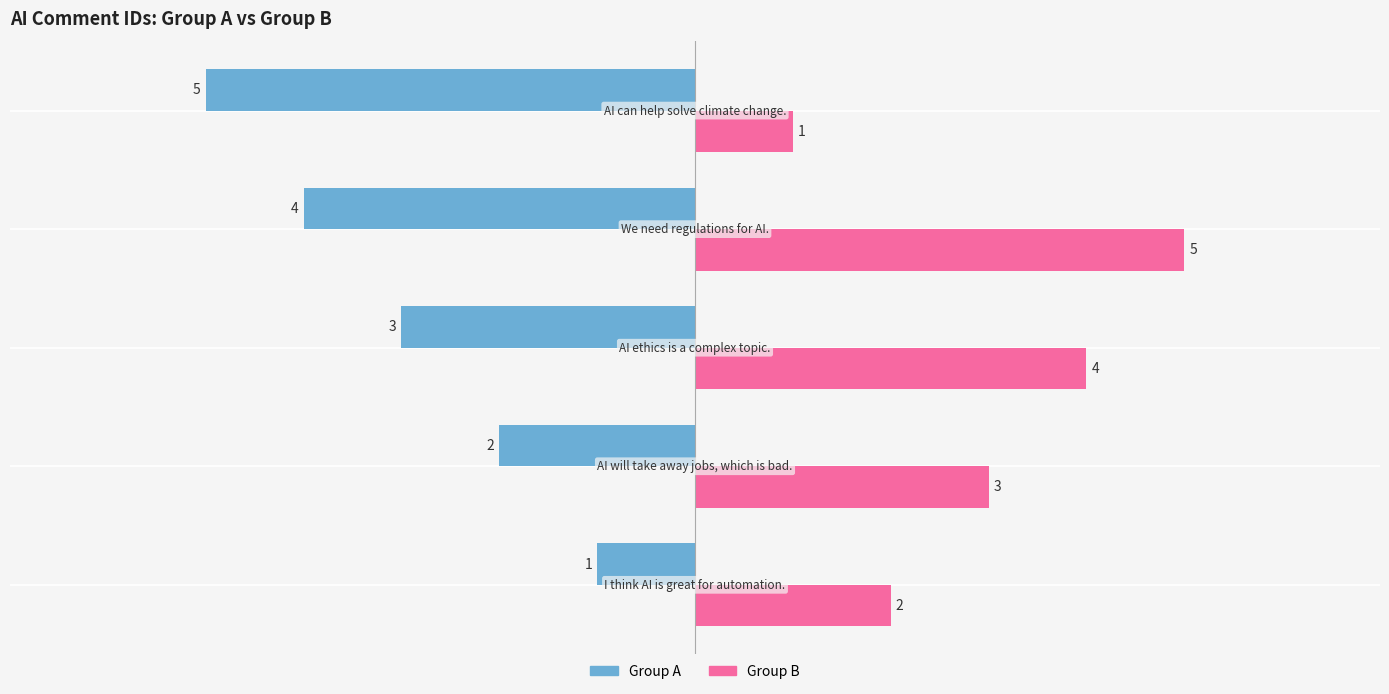

What is the difference between the maximum and second lowest values in the Group B series?

3